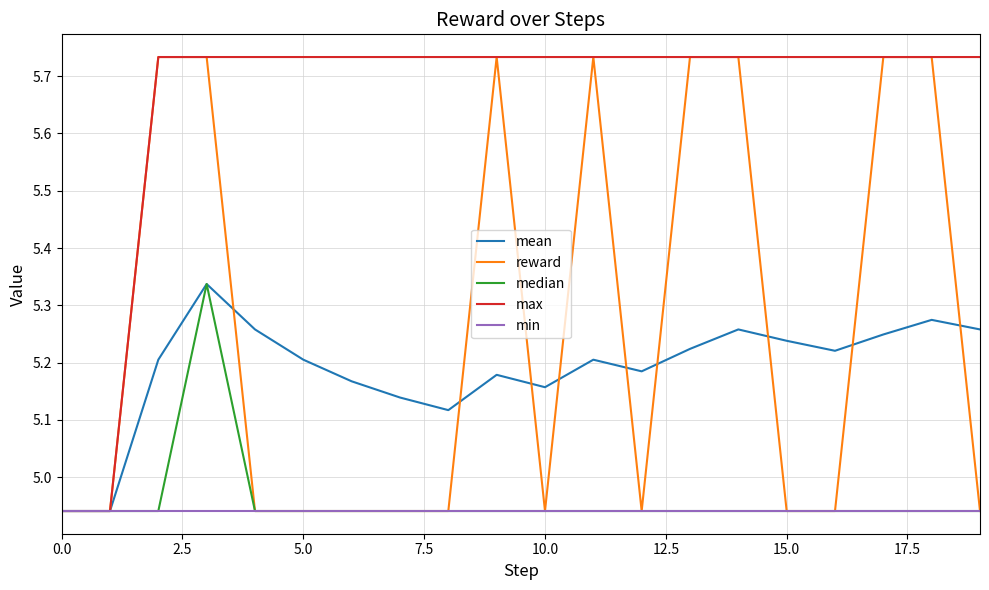

Which series has the largest total across all categories?

max